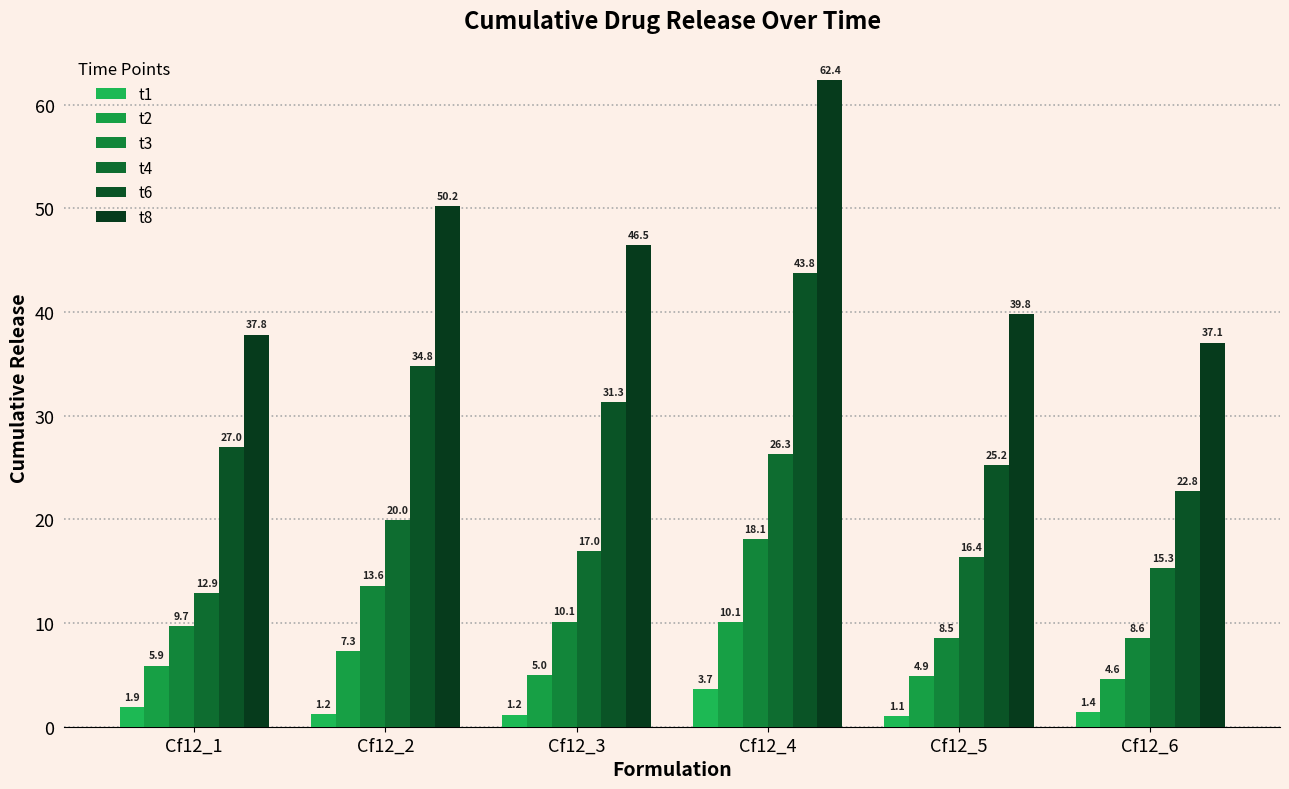

What is the approximate value of t3 at Cf12_2?

13.6